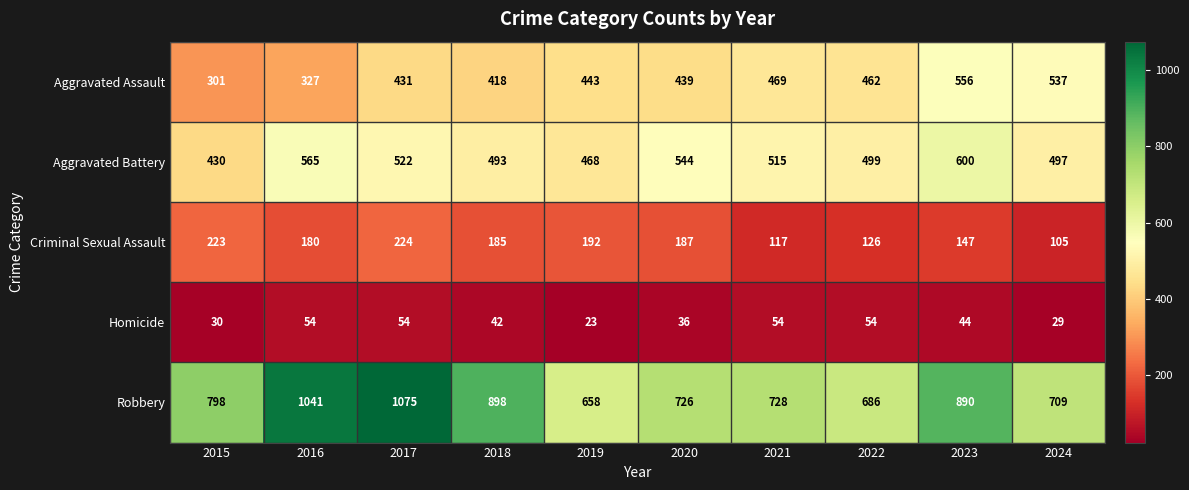

What is the spread (max minus min) of values at 2021?

674